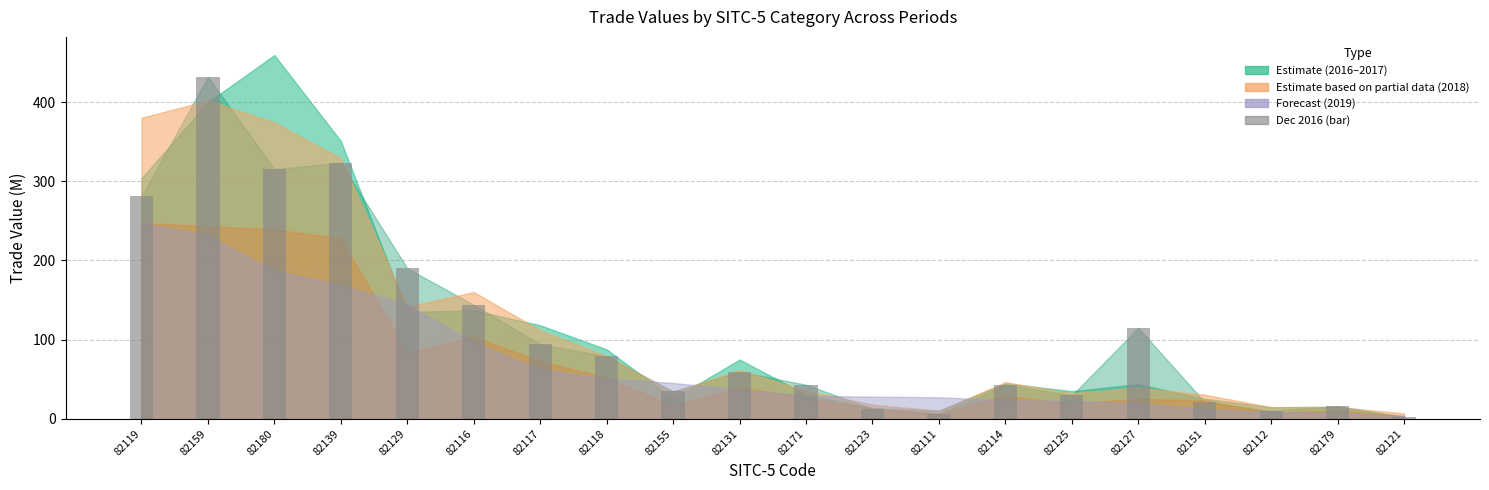

The value at 82129 is 91.0. True or false?

False